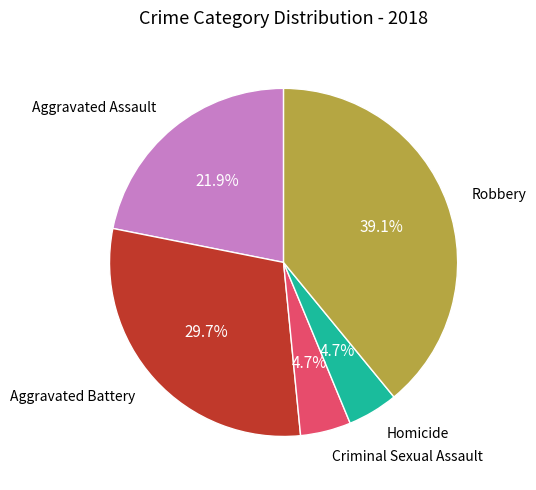

Does any single category account for the majority?

No